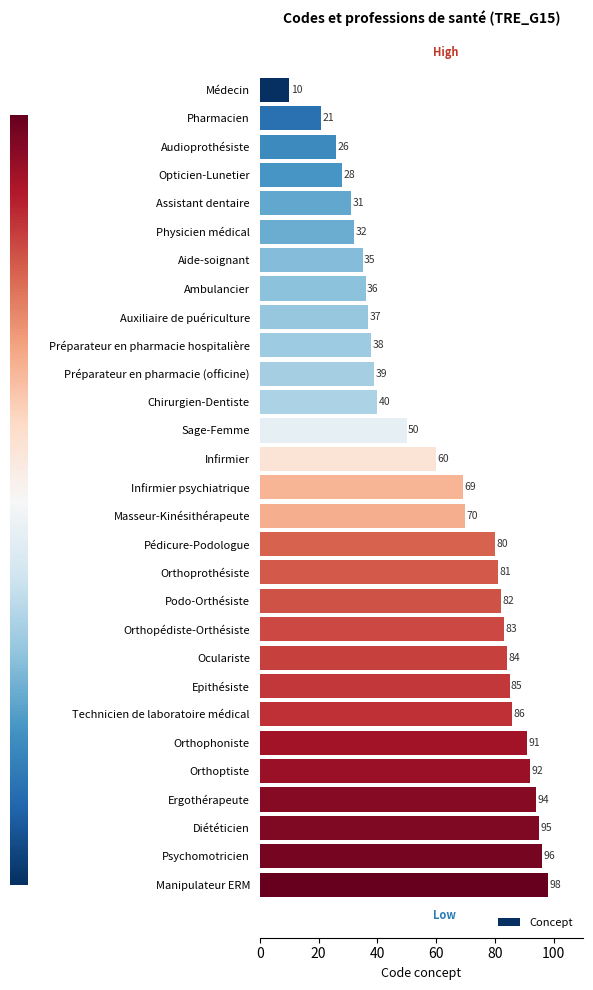

Reading top to bottom, extract all data points from this chart.

10	21	26	28	31	32	35	36	37	38	39	40	50	60	69	70	80	81	82	83	84	85	86	91	92	94	95	96	98